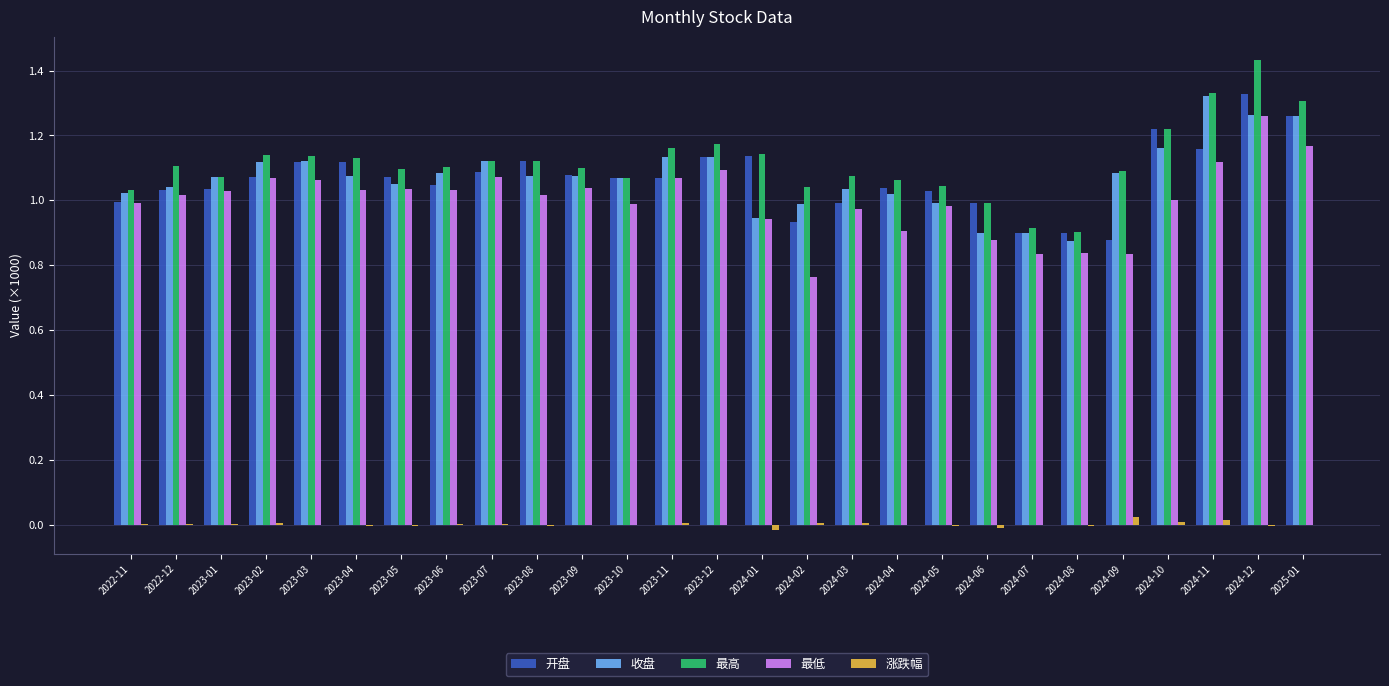

Between 2023-03 and 2023-12, which series saw the biggest shift?

最高